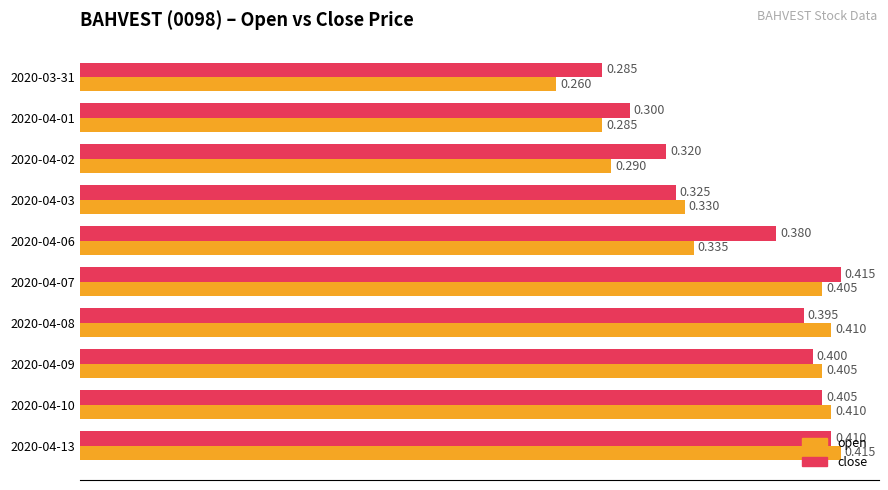

Which series has the largest total across all categories?

close